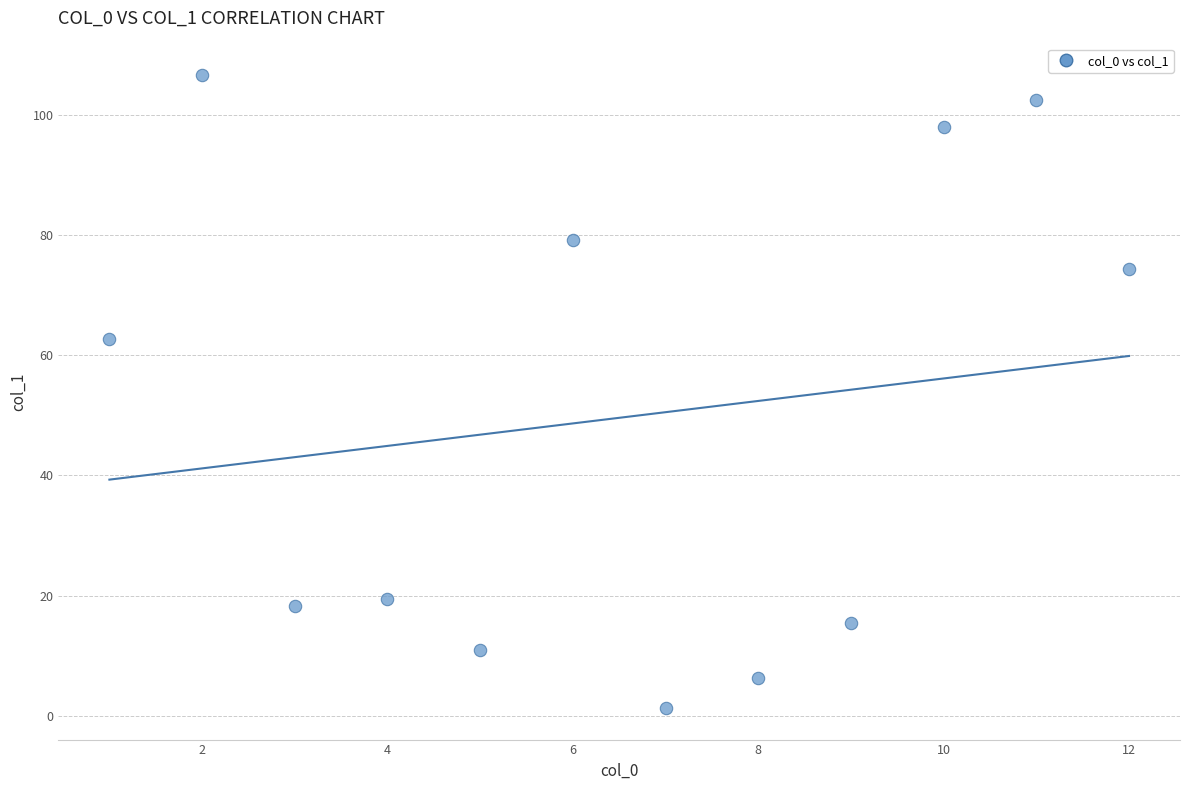

What is the average X value?

6.5